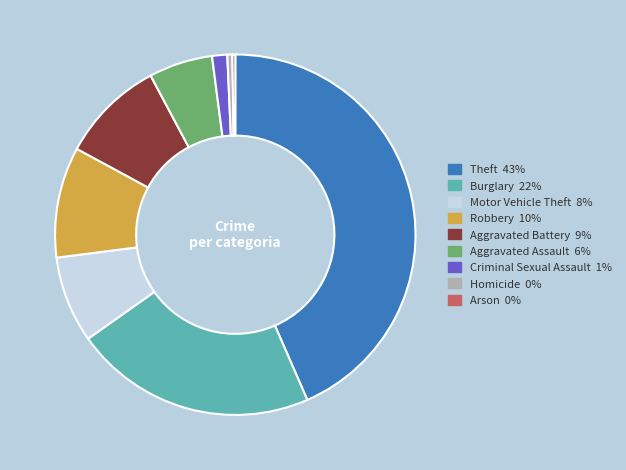

Approximately how many times larger is the value at Criminal Sexual Assault compared to Homicide?

3.1